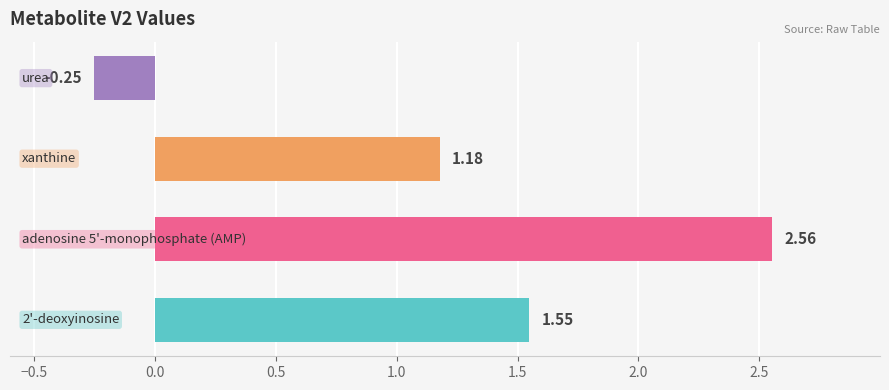

What is the difference between the second highest and second lowest values?

0.4